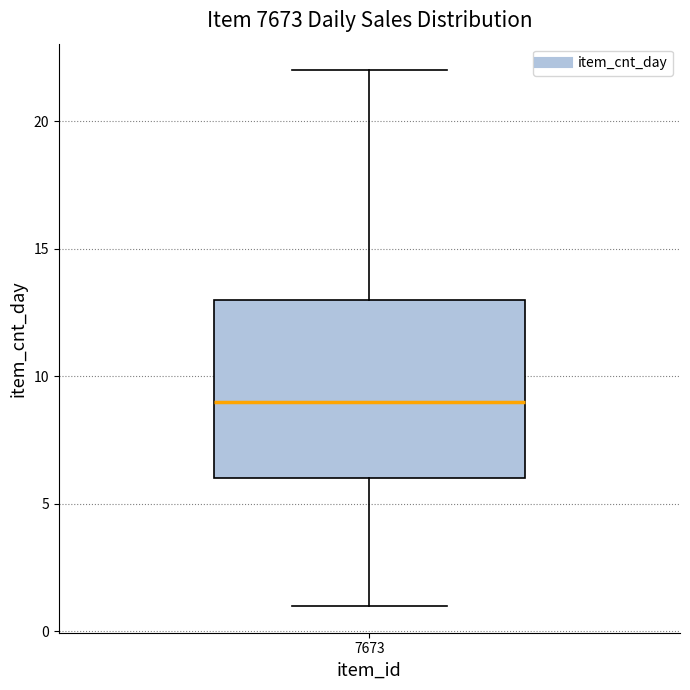

Where is the lower edge of the box at x = 7673 on the y-axis? The values are not printed on the chart, so give them approximately, as read against the axis.

6